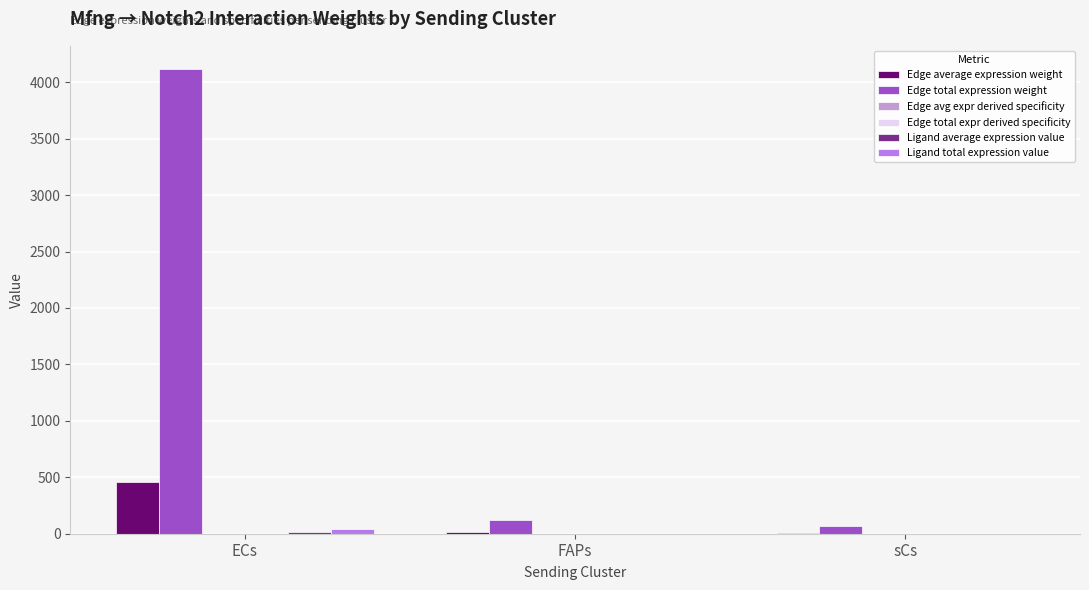

At which category does the chart reach its peak across all series?

ECs